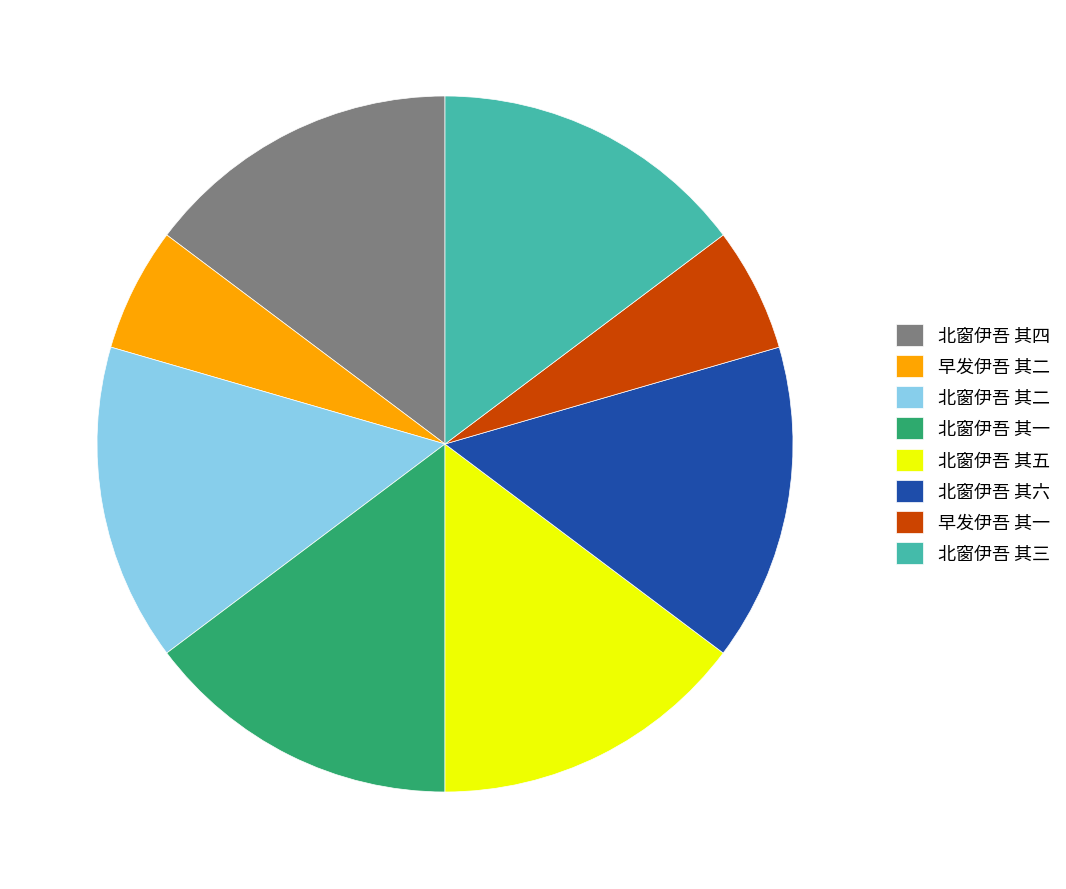

Is 北窗伊吾 其三 the majority of the pie?

No